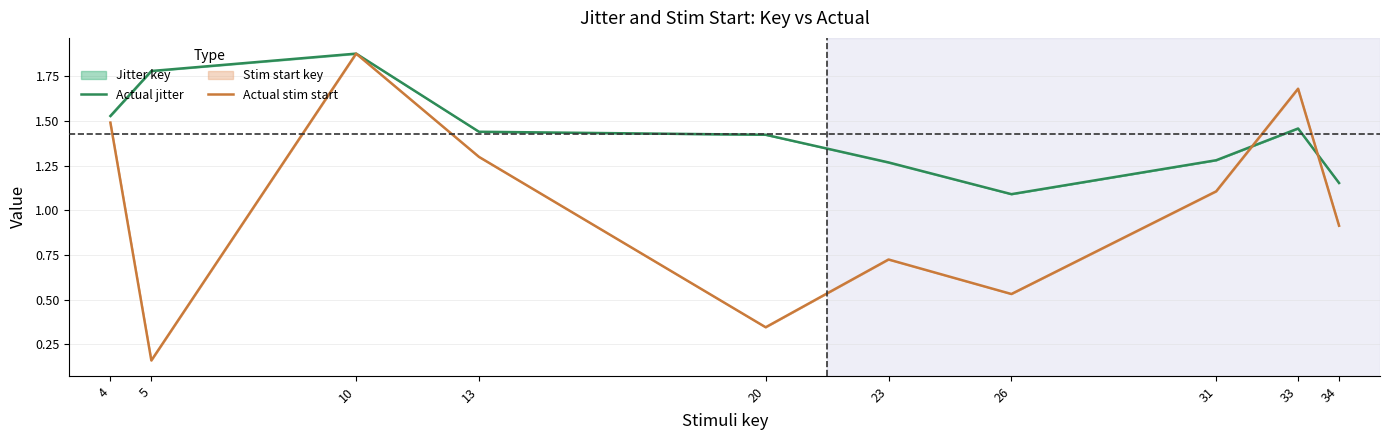

List the labels in order of Actual jitter value, largest first.

10, 5, 4, 33, 13, 20, 31, 23, 34, 26